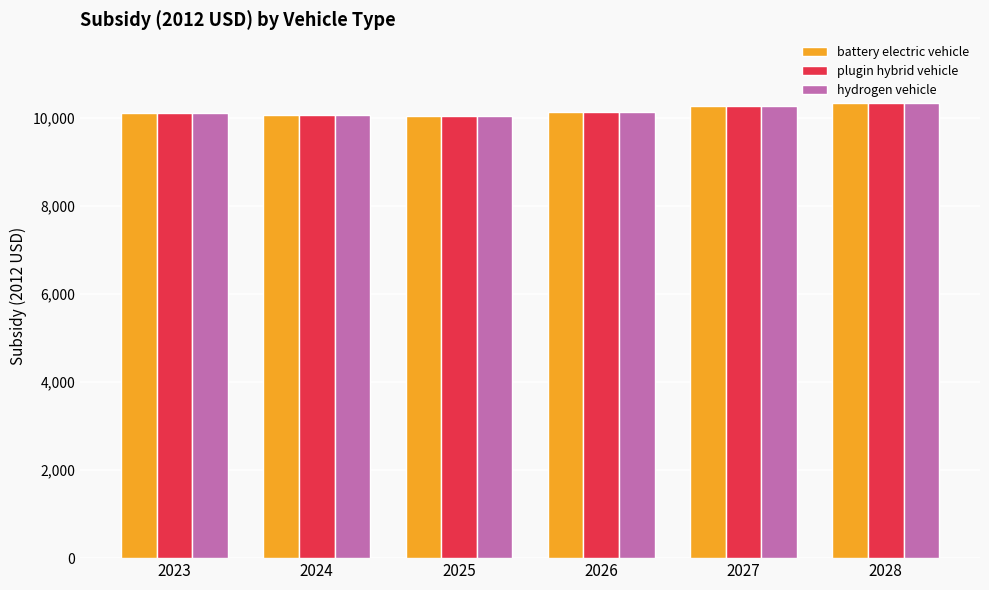

What is the difference between the battery electric vehicle values at 2023 and 2026?

6.3